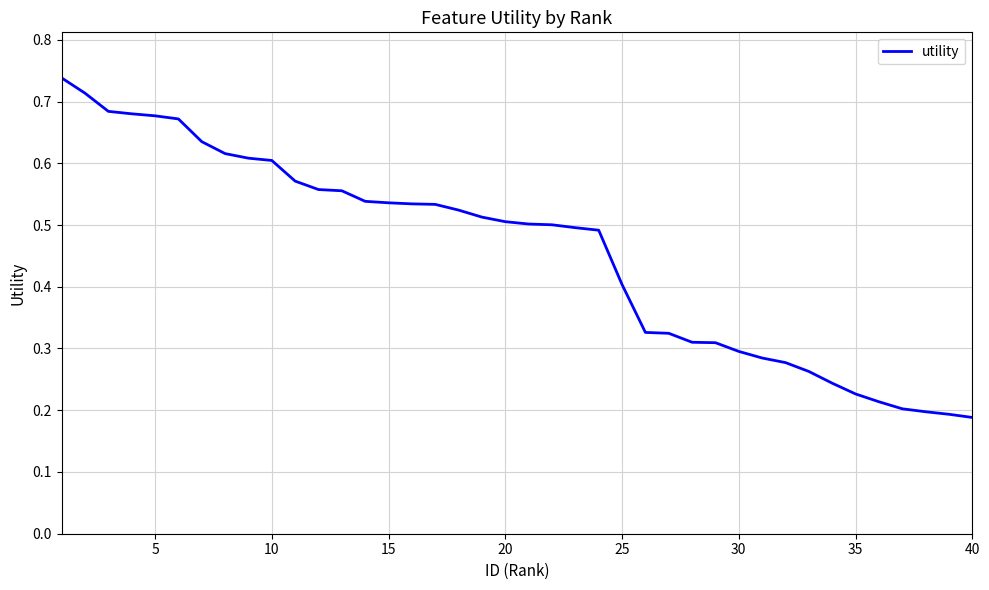

Does the chart have visible grid lines?

Yes